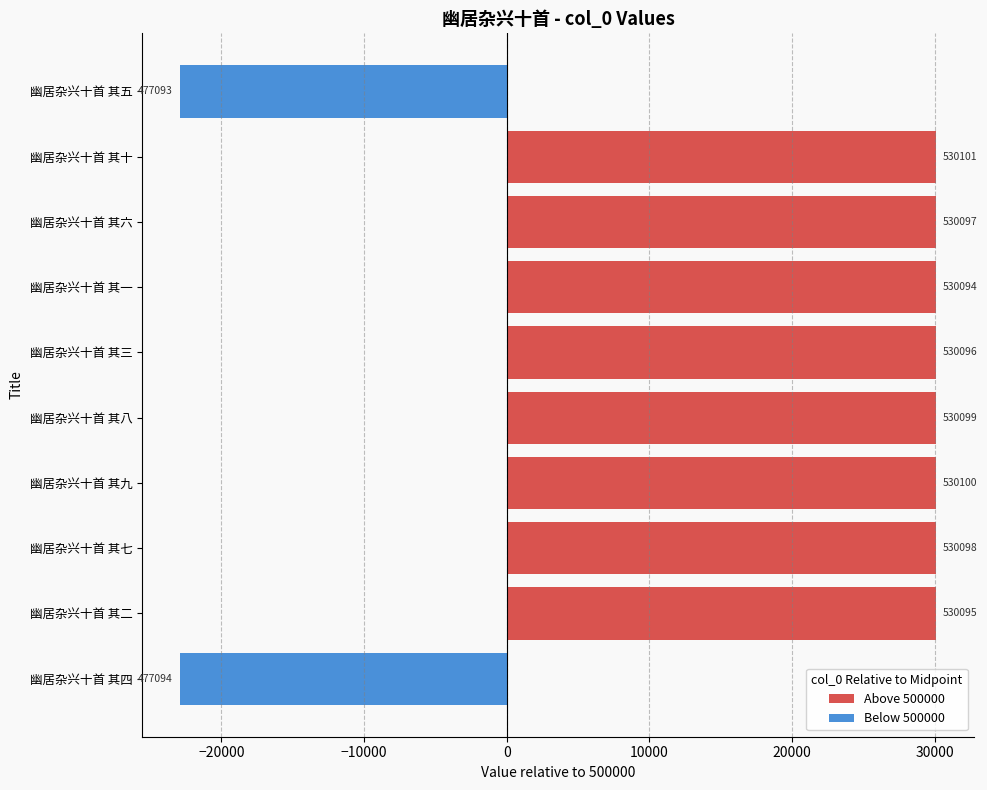

What is the maximum value shown in the chart?

30101